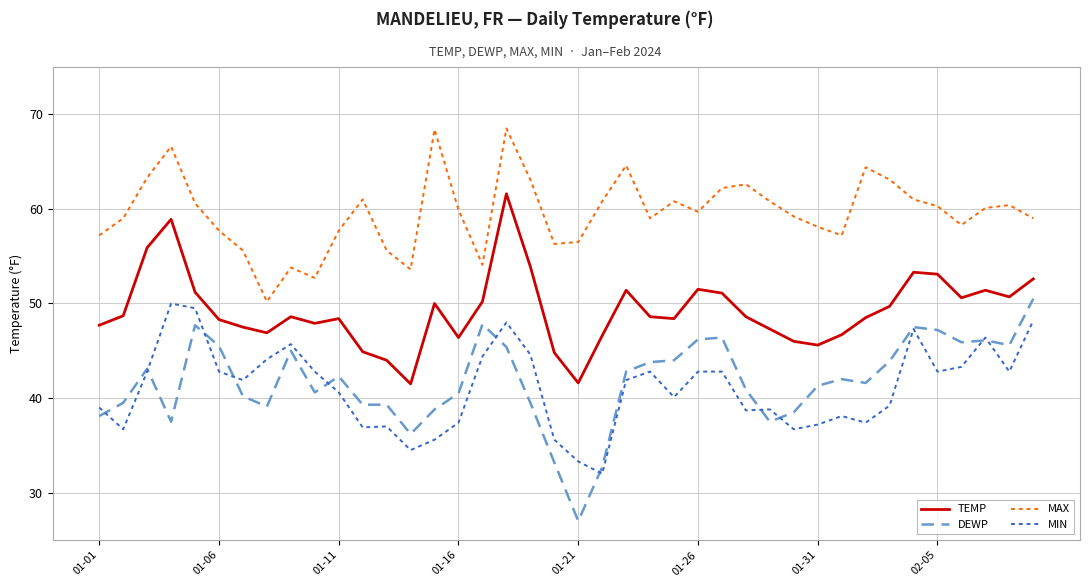

What is the highest value of the DEWP series?

50.5